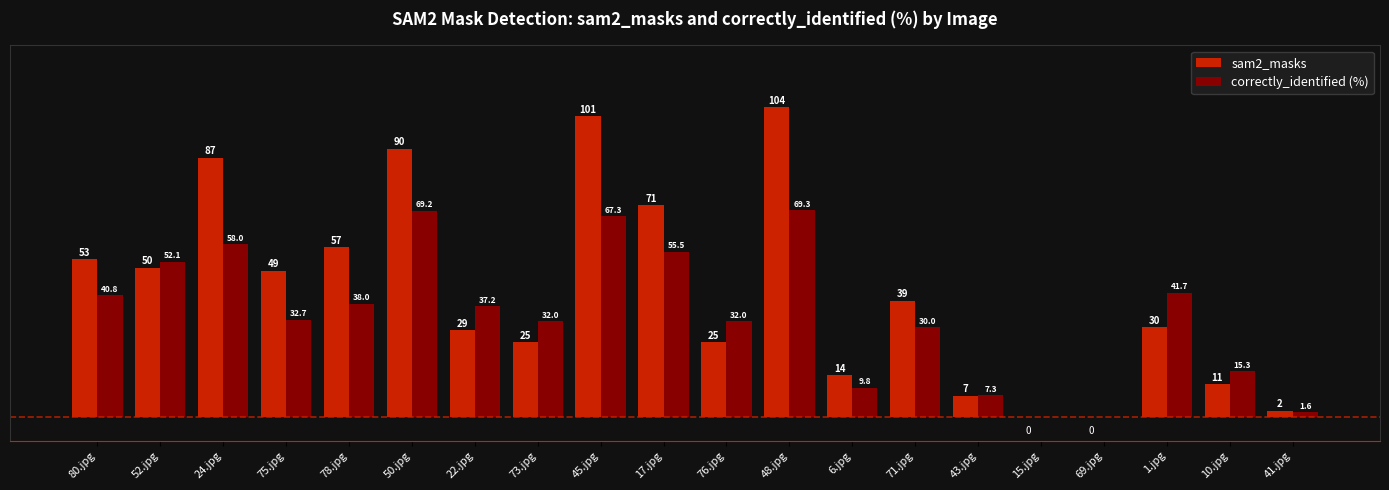

At which label does sam2_masks first exceed 39?

80.jpg